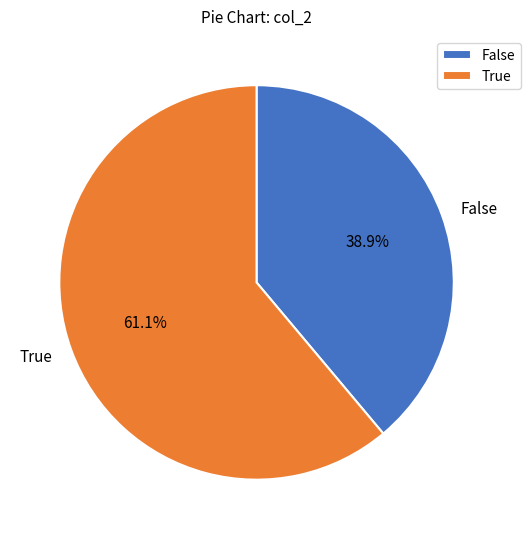

Approximately how many times larger is the value at False compared to True?

0.6